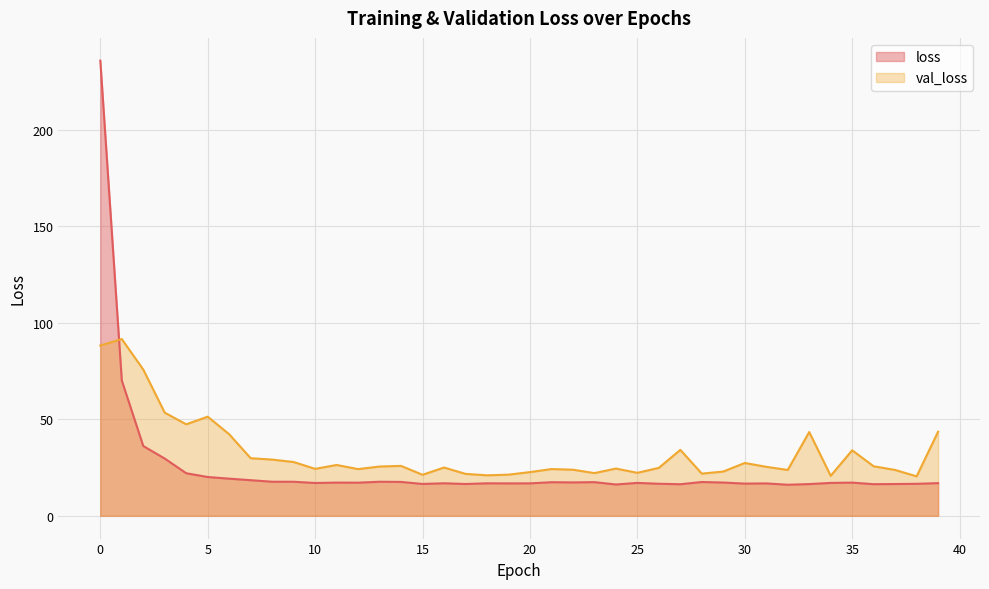

Between 37 and 3, which is larger?

3